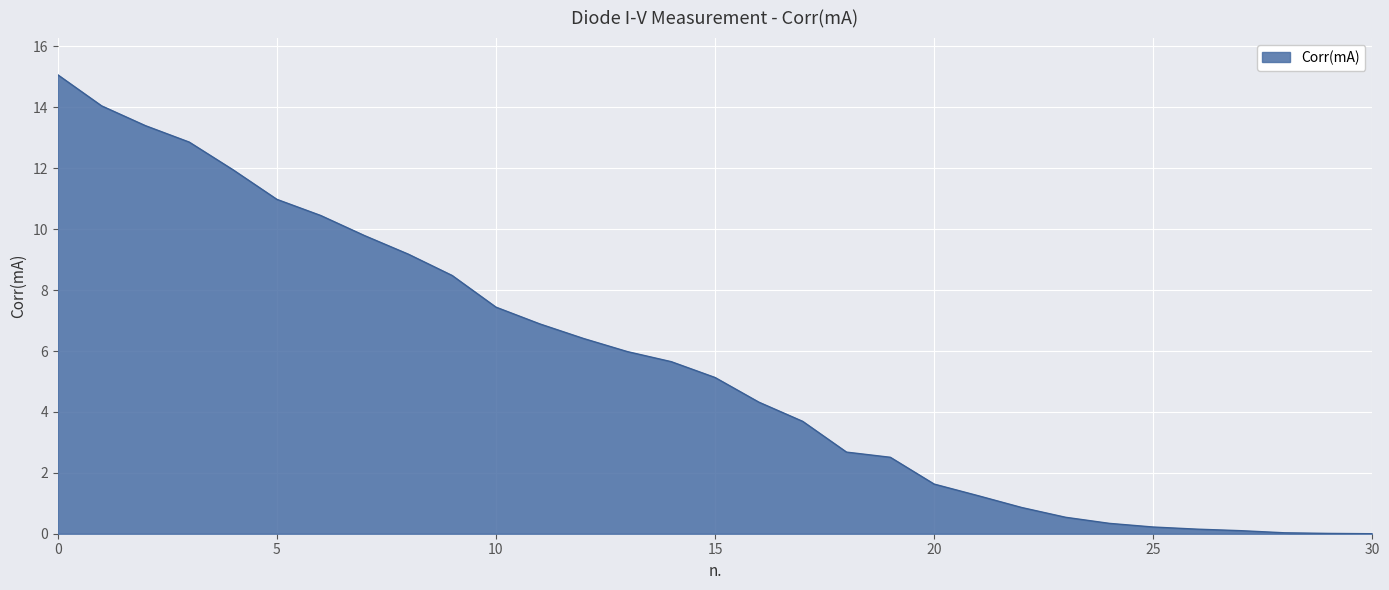

Does the chart have visible grid lines?

Yes